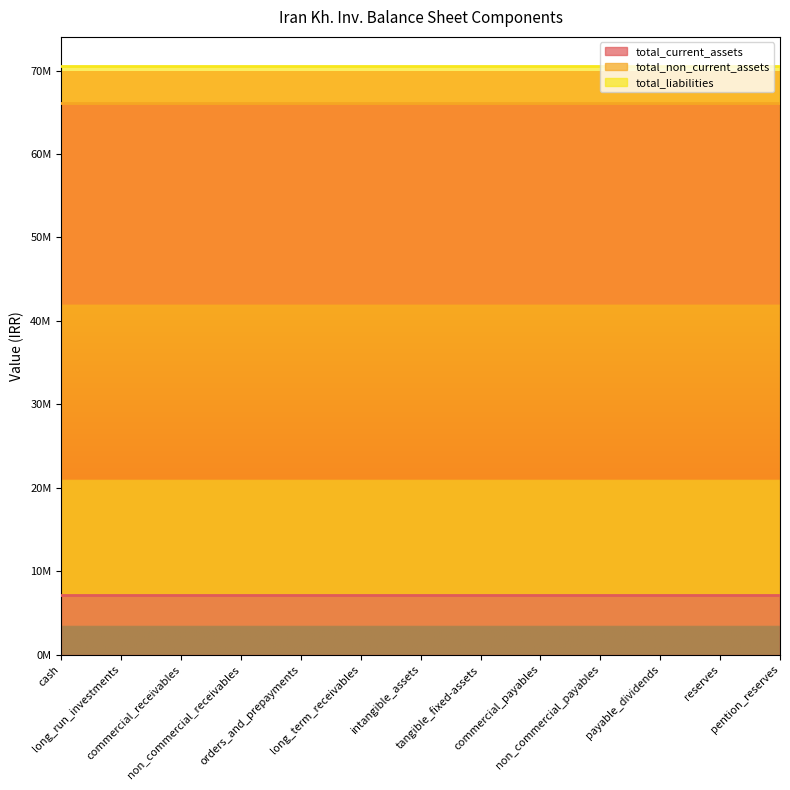

What is the spread (max minus min) of values at commercial_receivables?

54524885